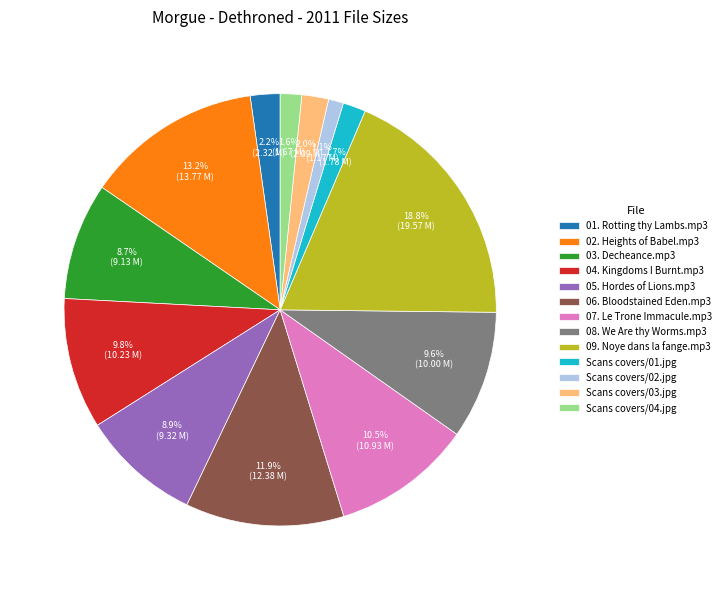

What percentage is the 03. Decheance.mp3 slice, to the nearest percent?

9%